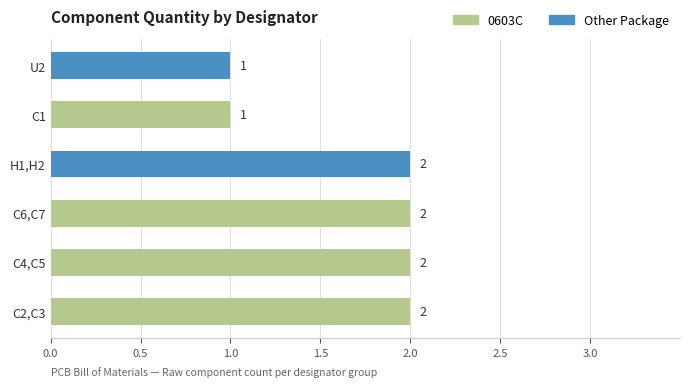

At C6,C7, list the series in order from largest to smallest.

0603C, Other Package